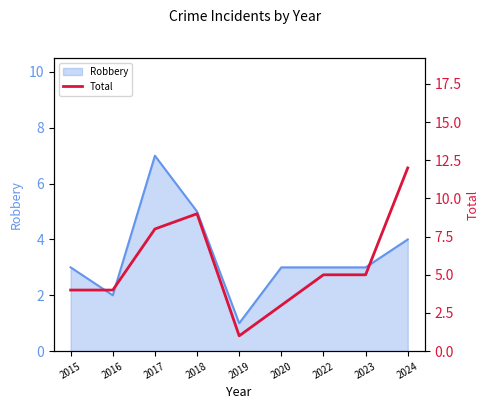

The Robbery series shows 11 at 2017. True or false?

False